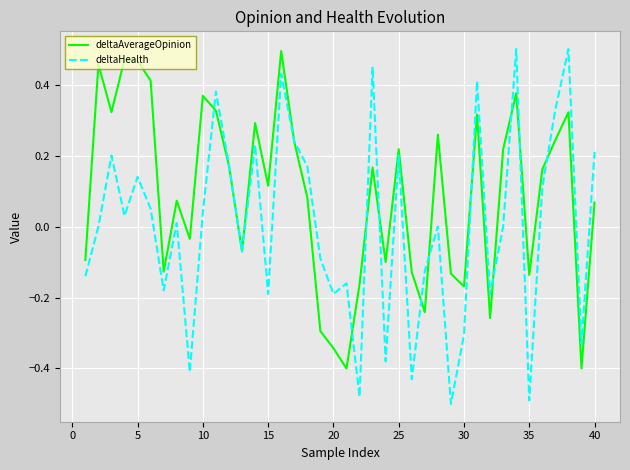

Which series has the widest spread of values?

deltaHealth